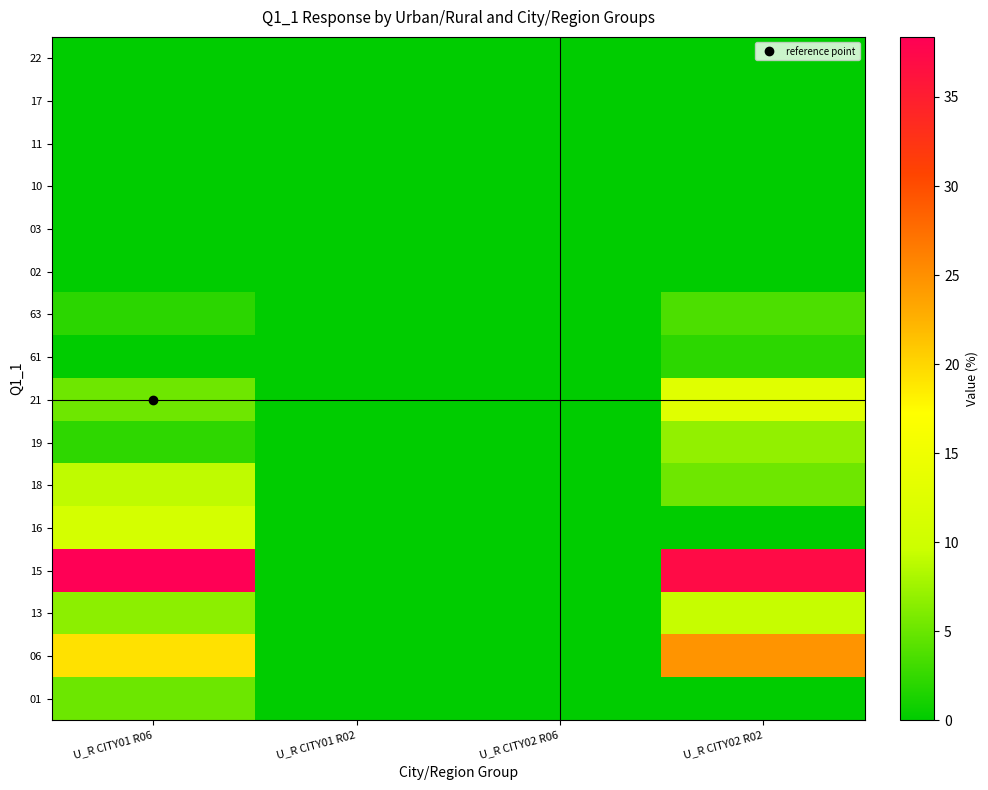

Rank the series by their maximum value, from highest to lowest.

15, 06, 21, 16, 13, 18, 19, 01, 63, 61, 22, 17, 11, 10, 03, 02